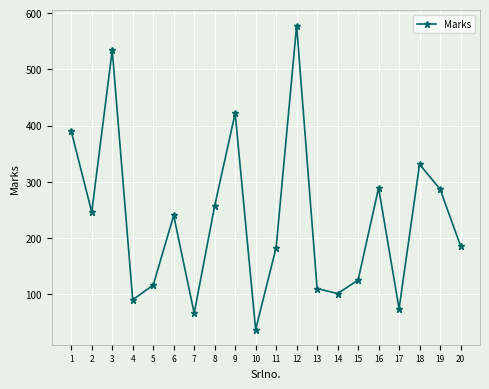

How many points are higher than both their immediate neighbors (excluding endpoints)?

6